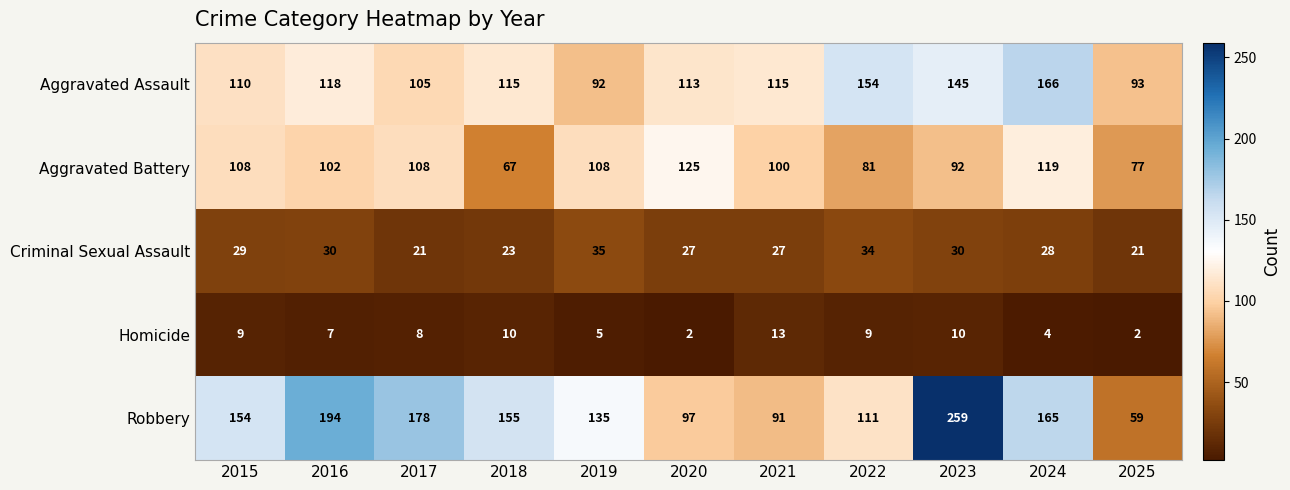

Rank the series at 2016 from lowest to highest value.

Homicide, Criminal Sexual Assault, Aggravated Battery, Aggravated Assault, Robbery